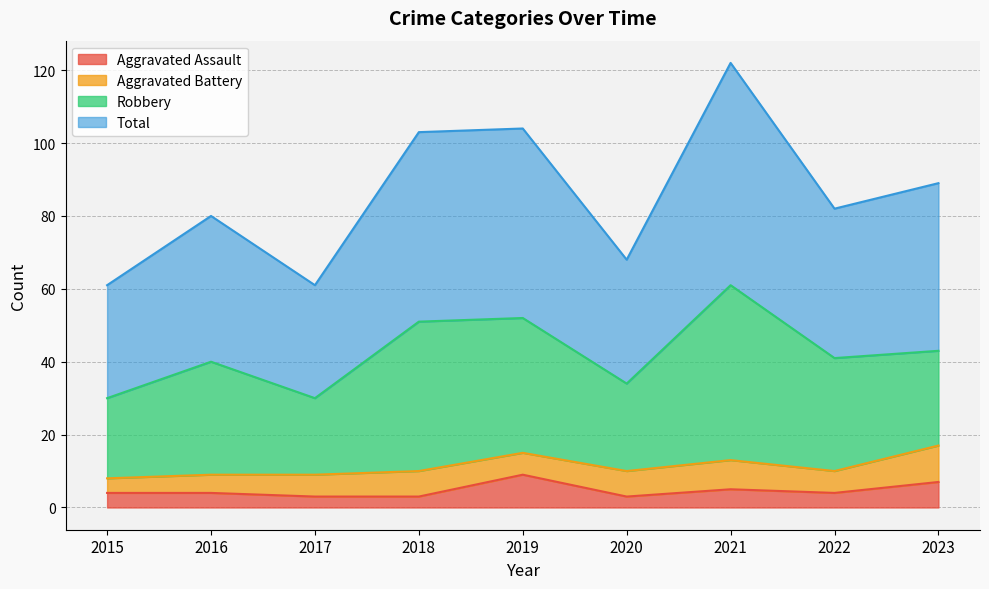

True or false: Total and Aggravated Assault cross at least once.

False